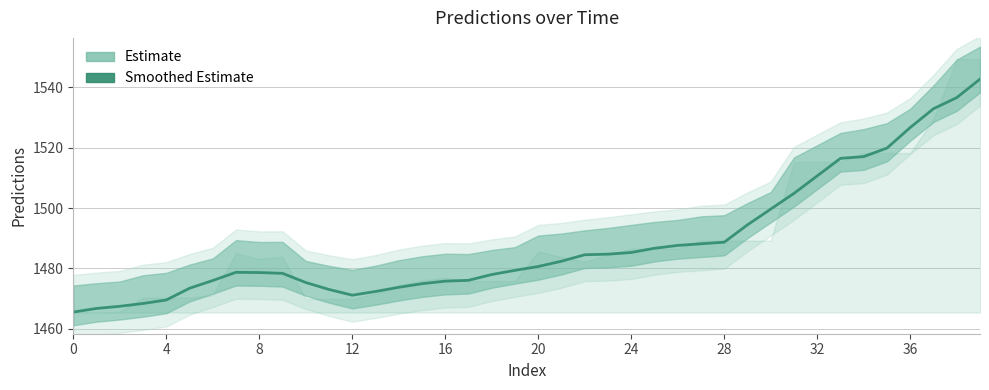

How many categories are shown in the chart?

40